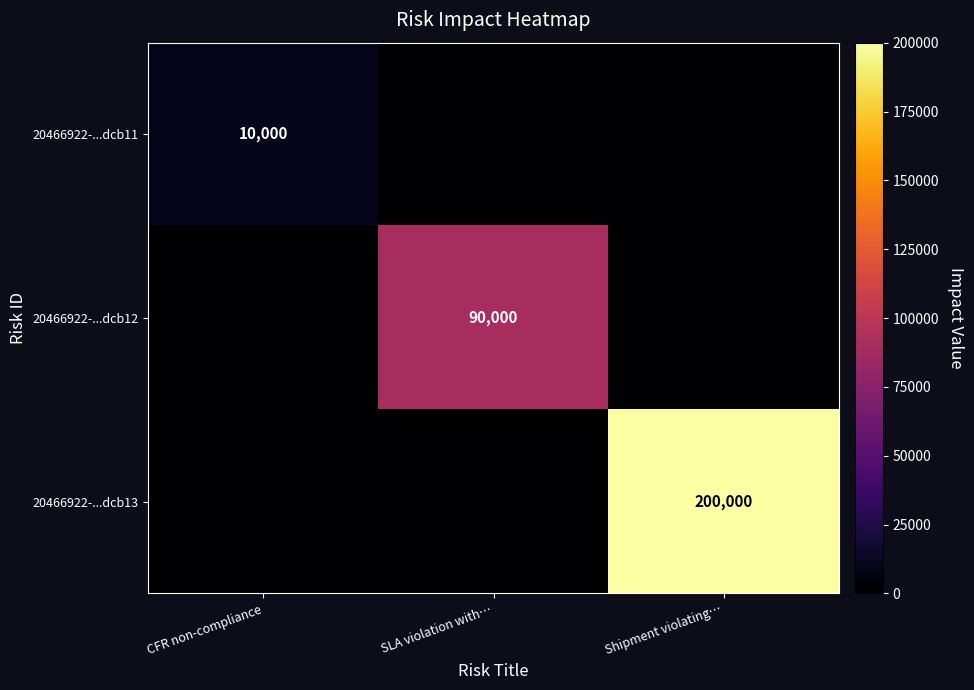

The 20466922-...dcb12 series shows 141168 at SLA violation with…. True or false?

False